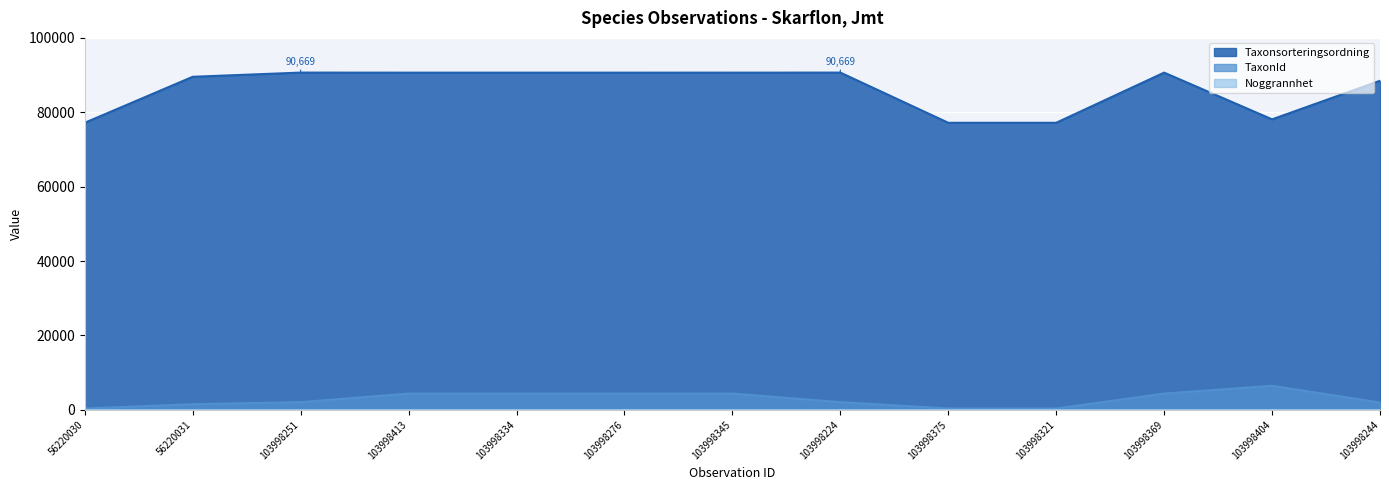

The value of Taxonsorteringsordning at 103998224 is 128380. True or false?

False